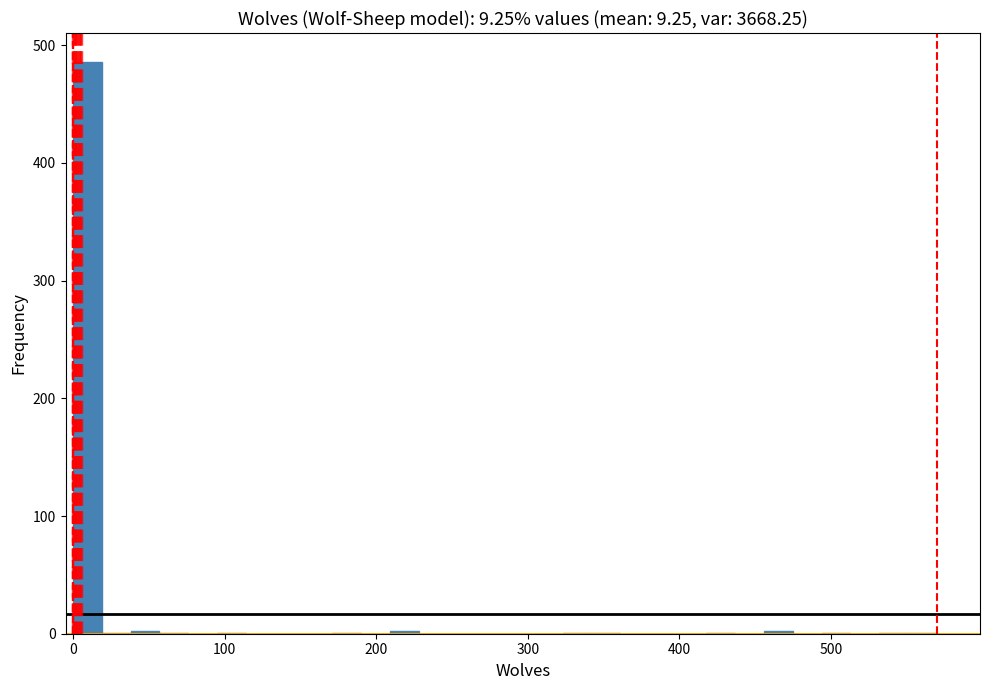

Around what value on the x-axis is the tallest bar? Give the approximate position of its centre, as read against the axis.

10